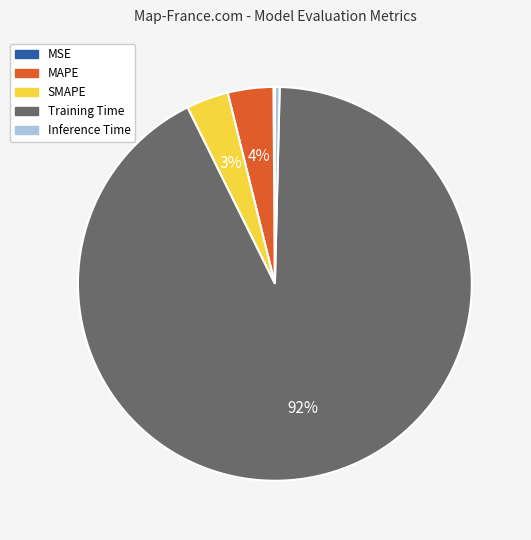

Combined, do Inference Time and Training Time account for over 50%?

Yes